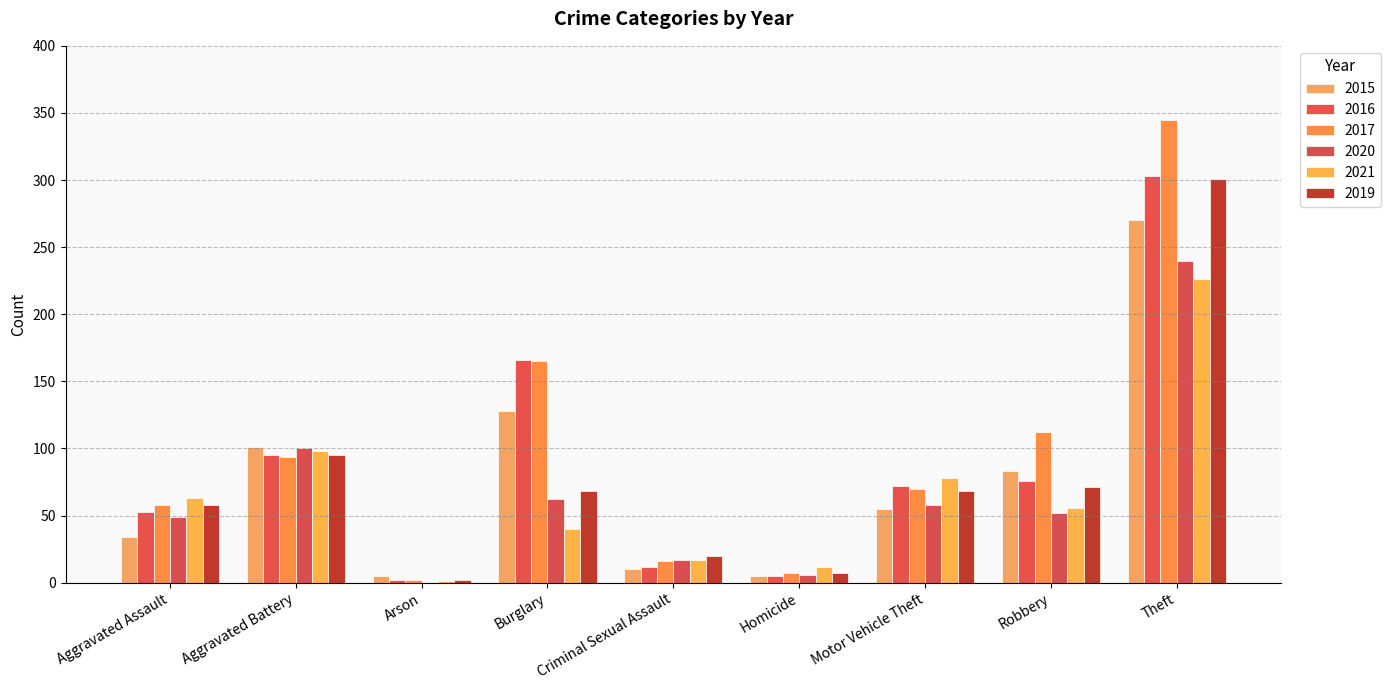

How many groups of bars are there?

9